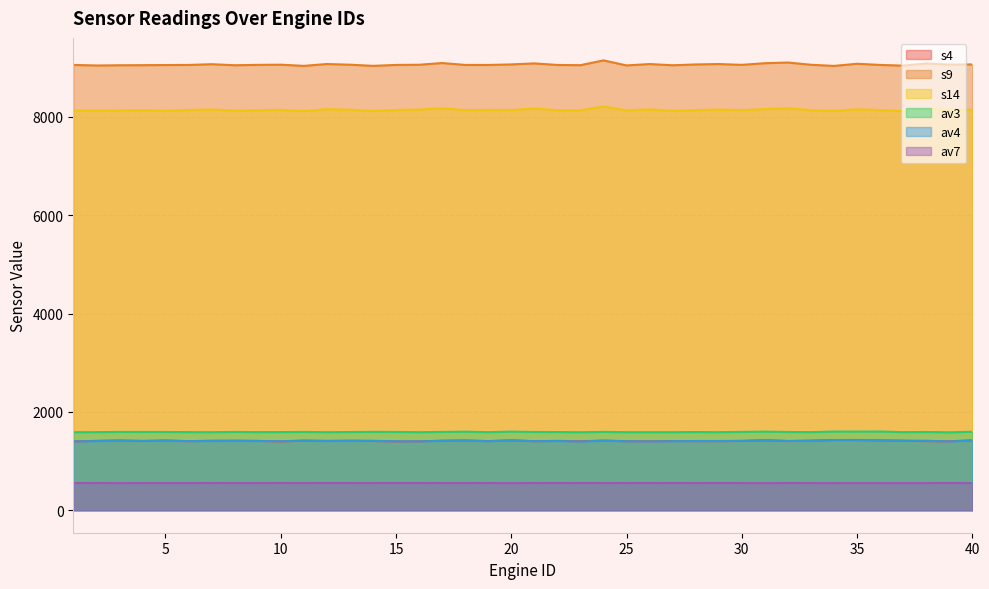

At which category does the chart reach its minimum across all series?

31